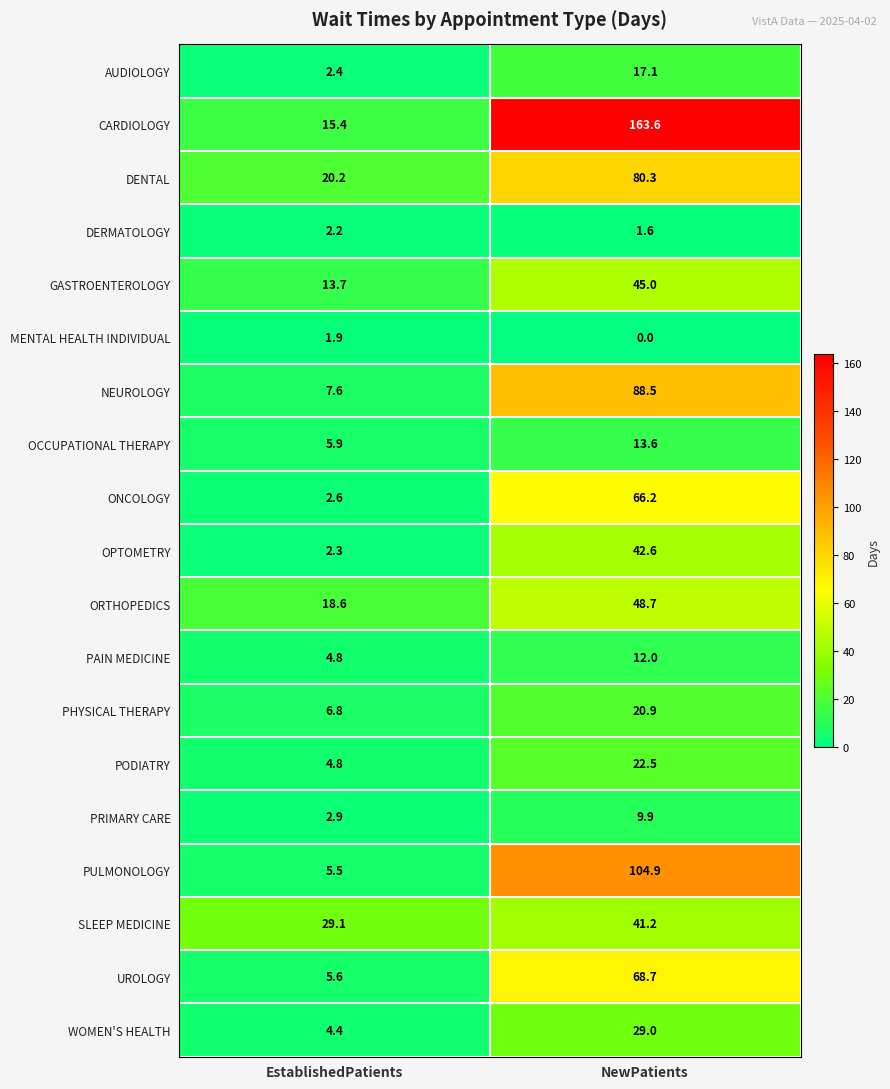

How many series are shown in this chart?

19